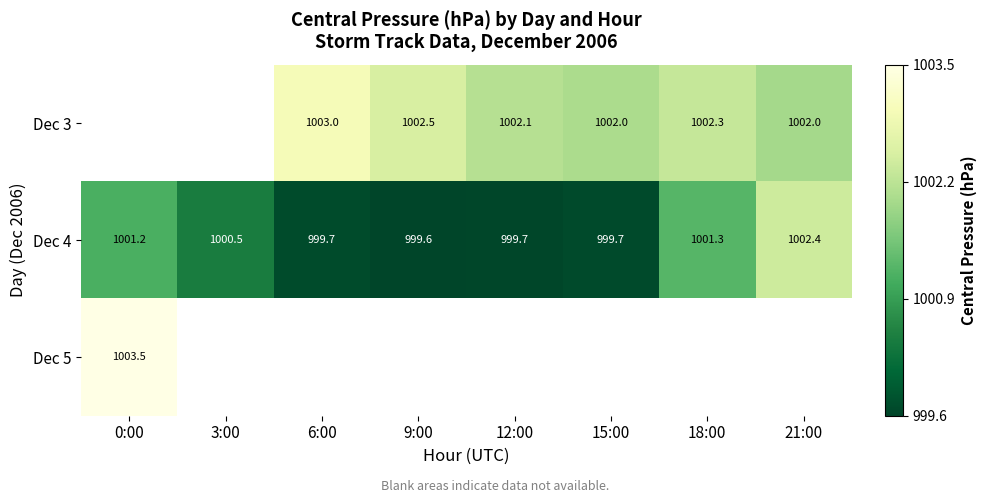

How many distinct data groups are displayed?

3